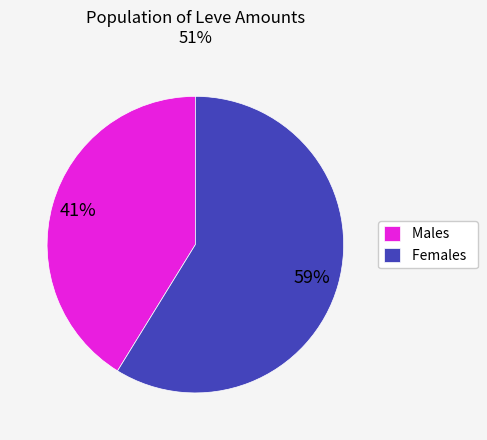

Is the sum of Males and Females greater than half?

Yes